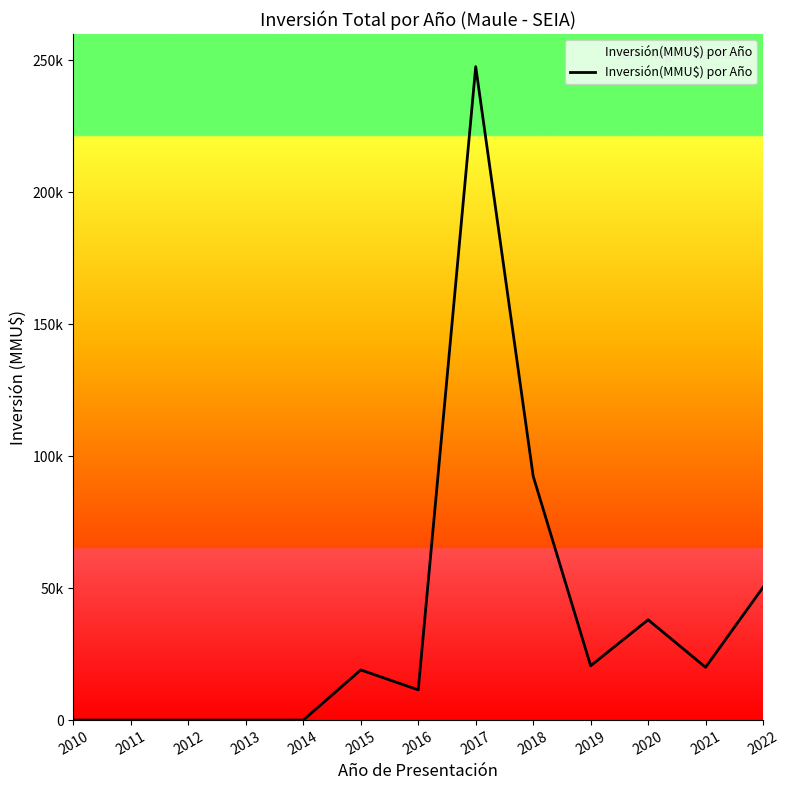

The chart shows a value of 38000 at 2020. True or false?

True